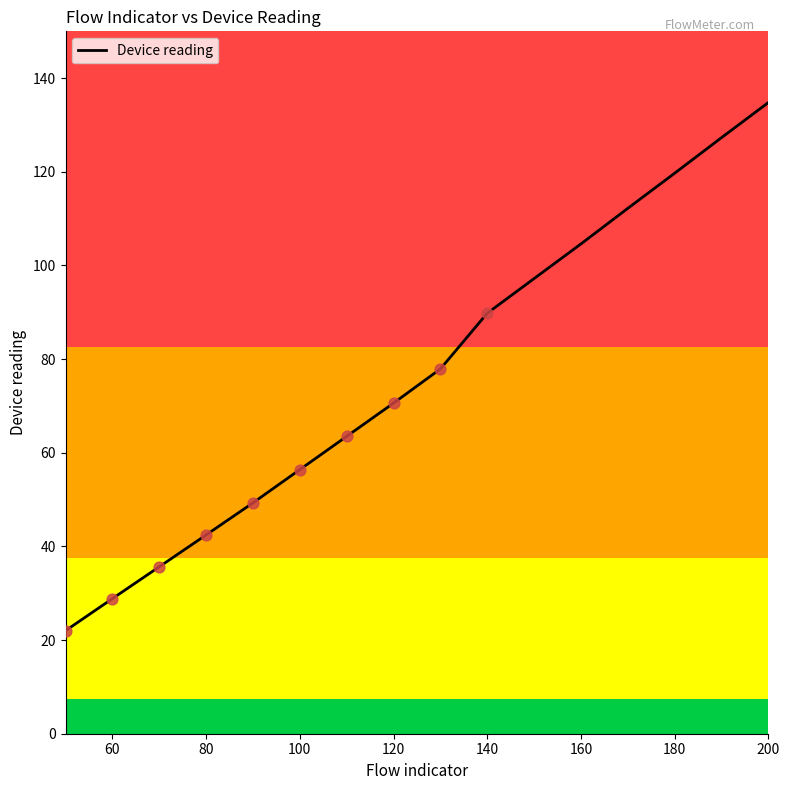

What is the maximum value shown in the chart?

134.8